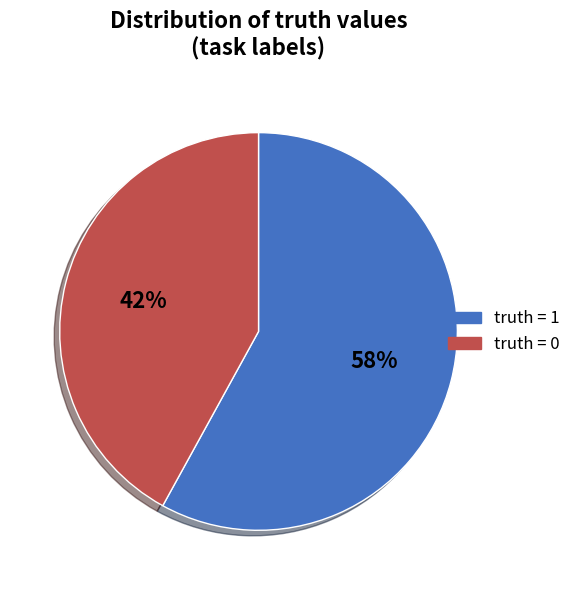

Which category accounts for the majority?

truth = 1